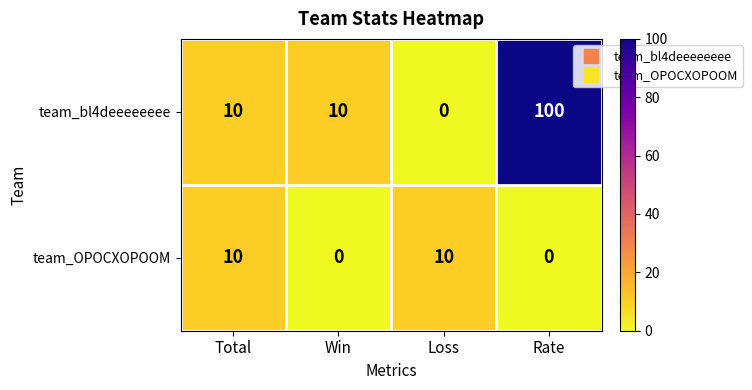

Which series has the largest range (max minus min)?

team_bl4deeeeeeee